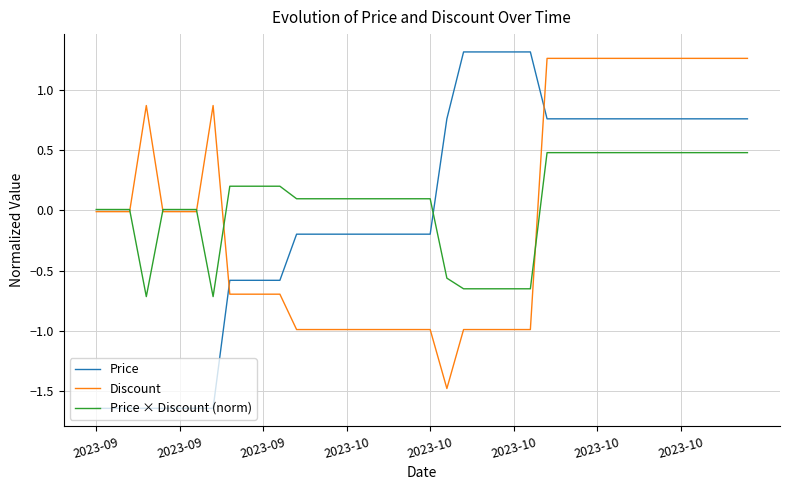

How many values in Price are above zero?

19